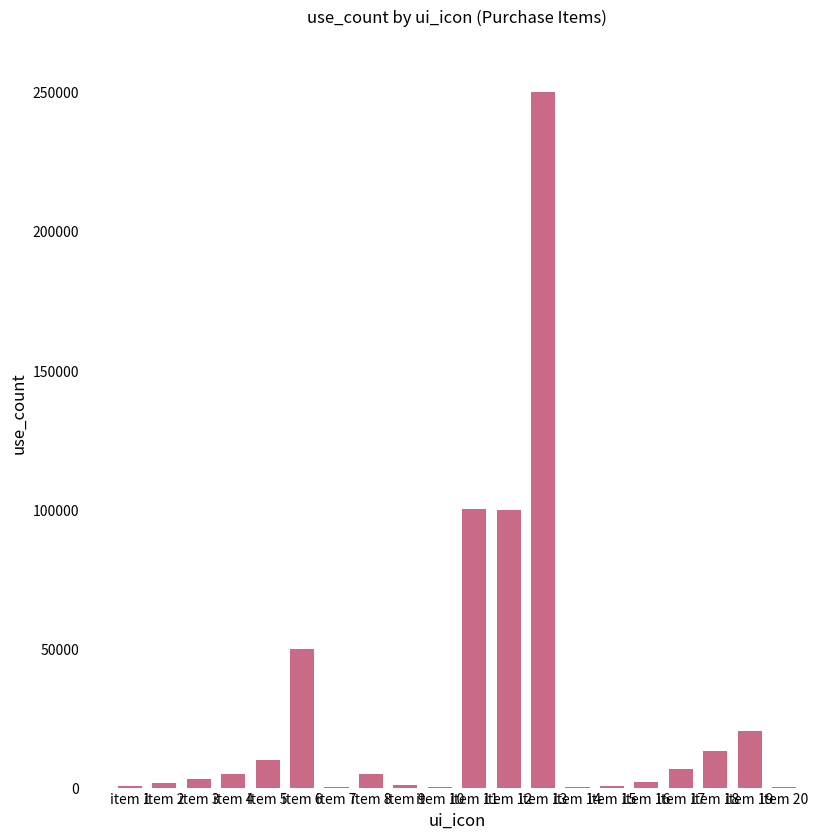

The value at item 18 is 13200. True or false?

True